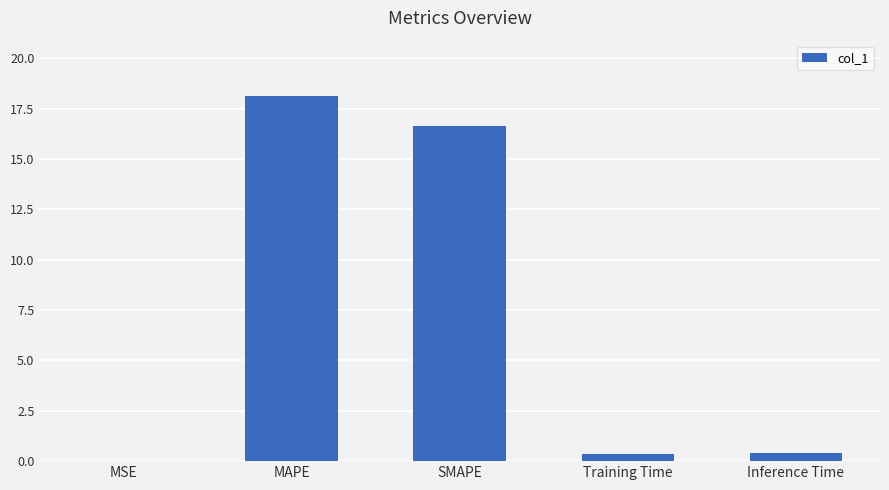

The chart shows a value of 18.2 at MAPE. True or false?

True